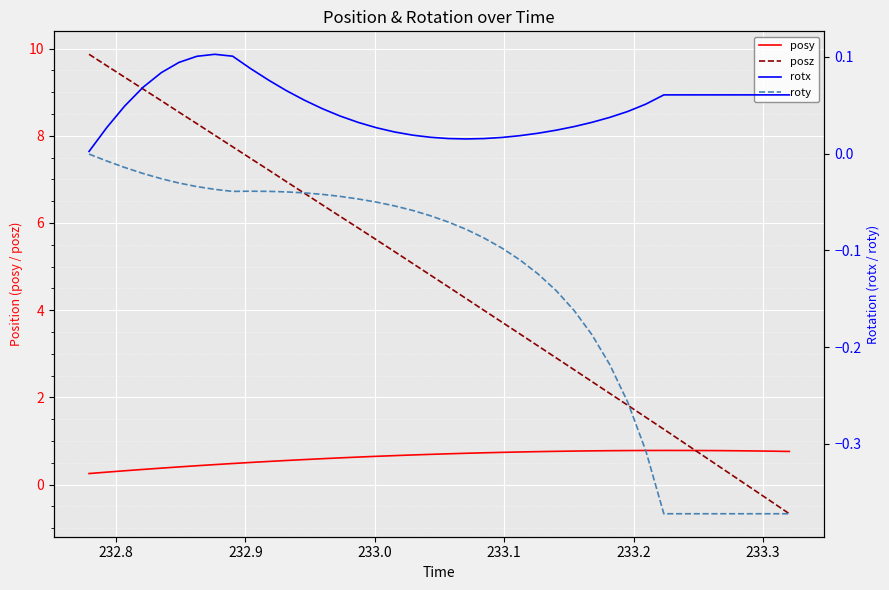

What is the lowest value of the posz series?

-0.7